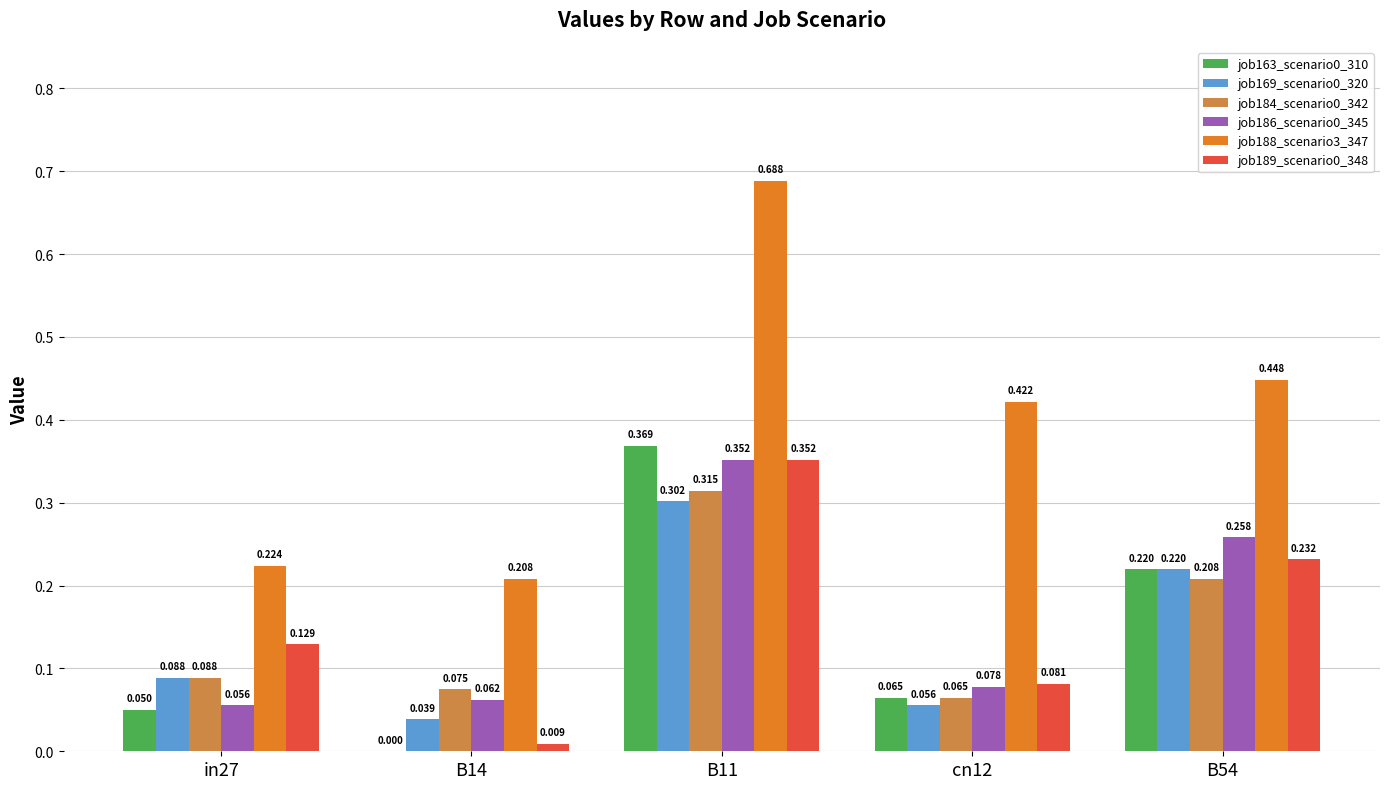

At which label is job163_scenario0_310 closest to 0?

B14